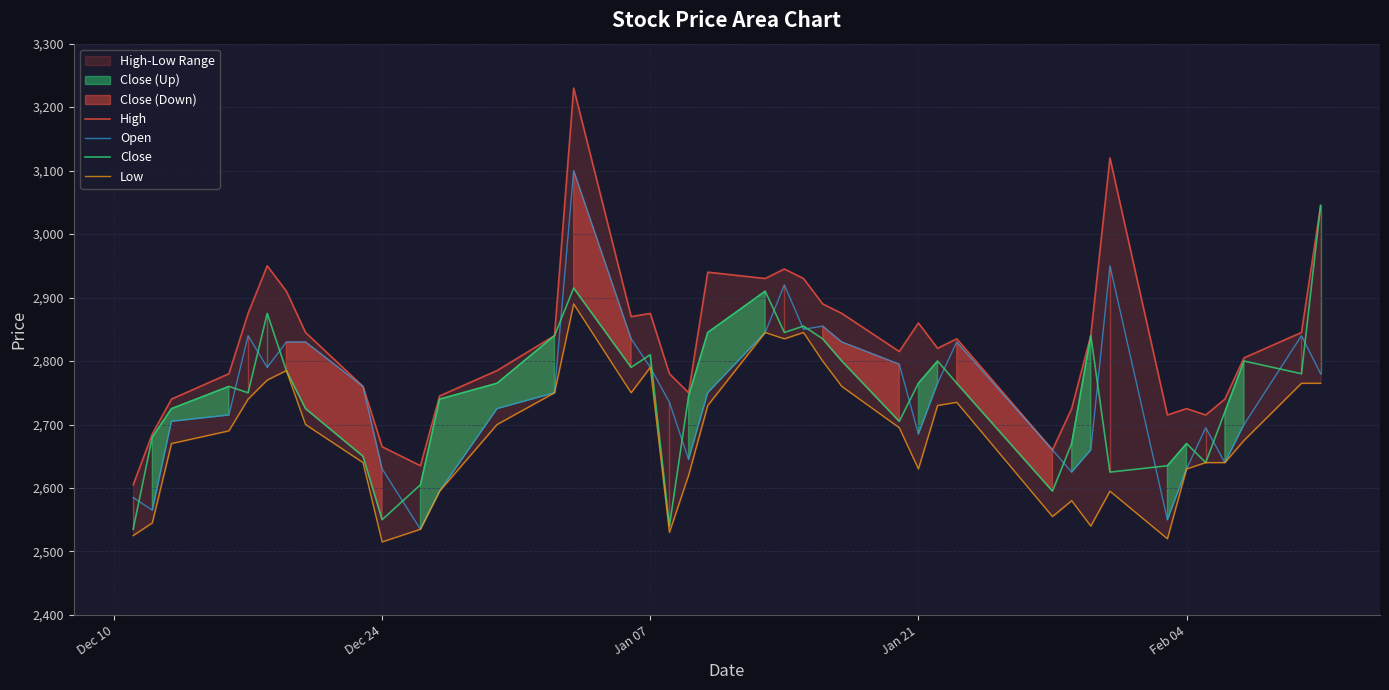

What is the difference between the maximum and minimum values in the Close series?

510